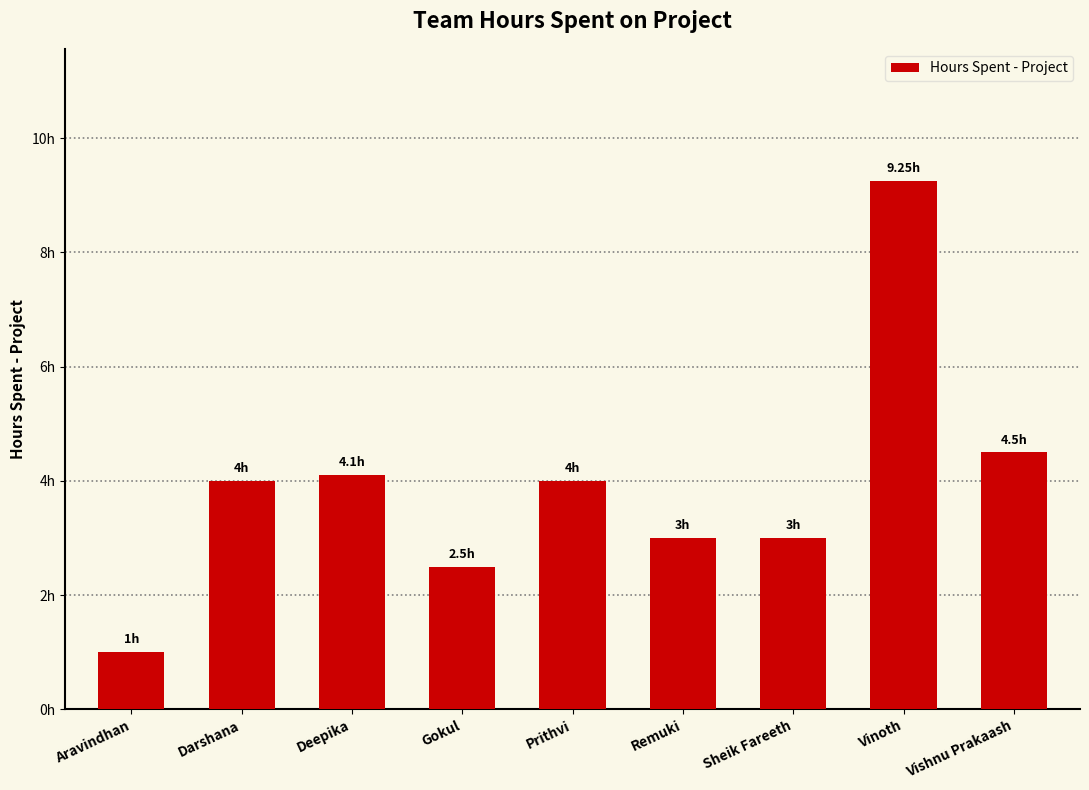

Are the bars horizontal?

No